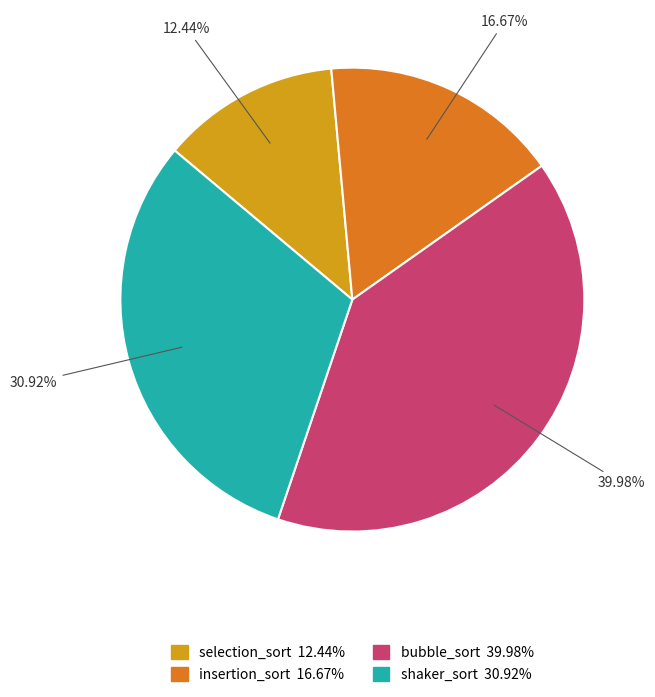

Approximately how many times larger is the value at shaker_sort compared to insertion_sort?

1.9